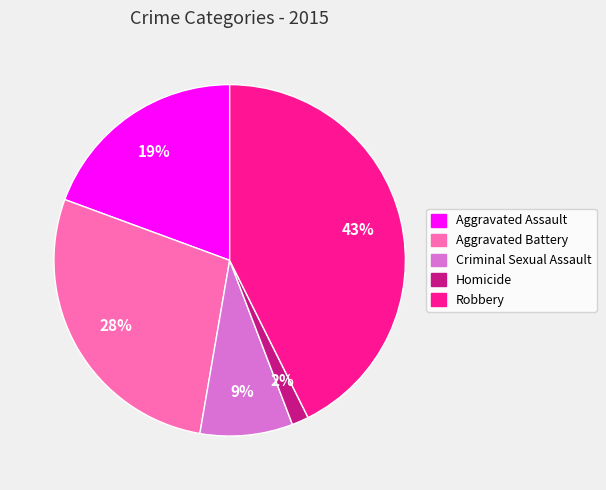

To the nearest percent, what portion does Robbery represent?

43%